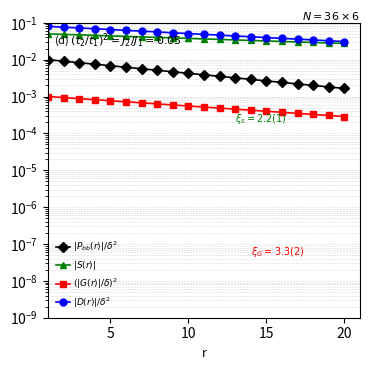

How many lines are shown in the chart?

4